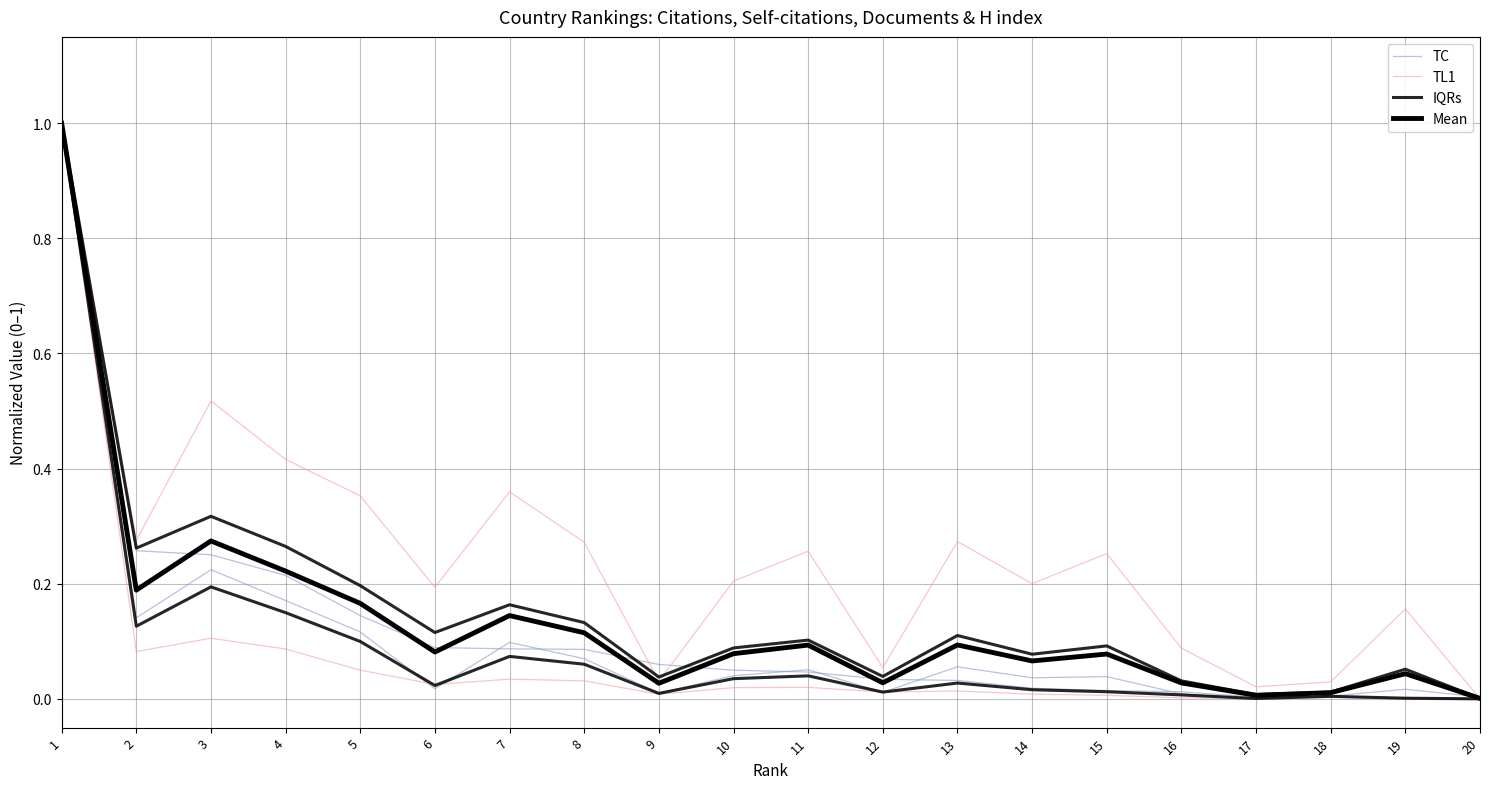

The value of TL1 at 9 is 0.0. True or false?

True